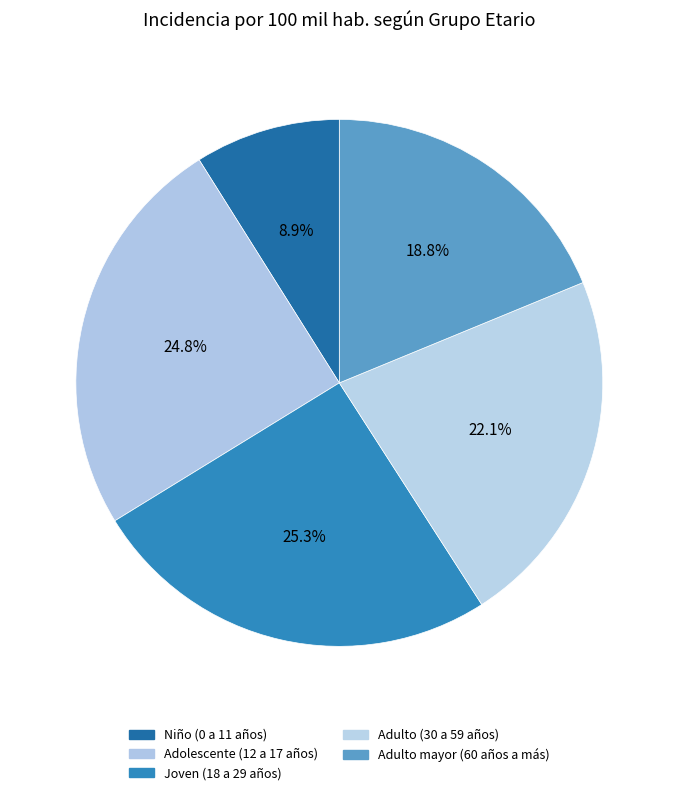

To the nearest percent, what is the difference between the largest and smallest slice percentages?

16%